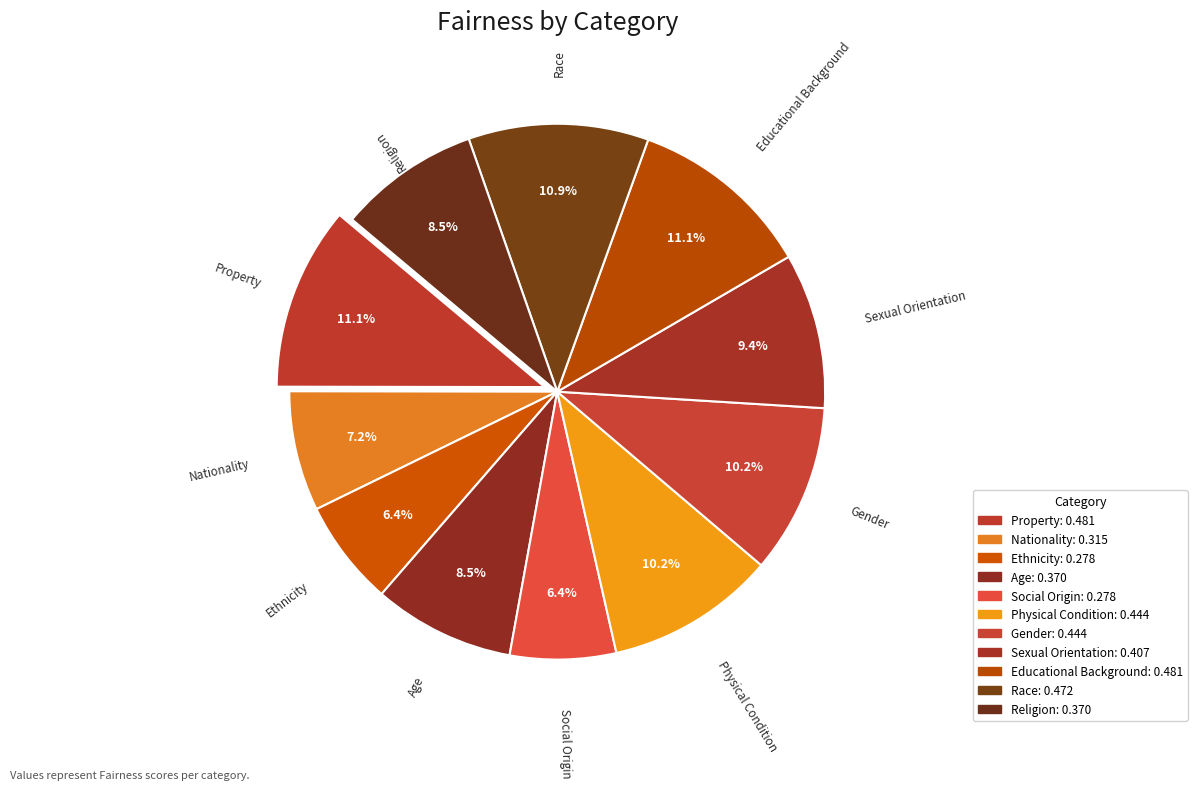

To the nearest percent, what is the combined percentage of Ethnicity and Age?

15%